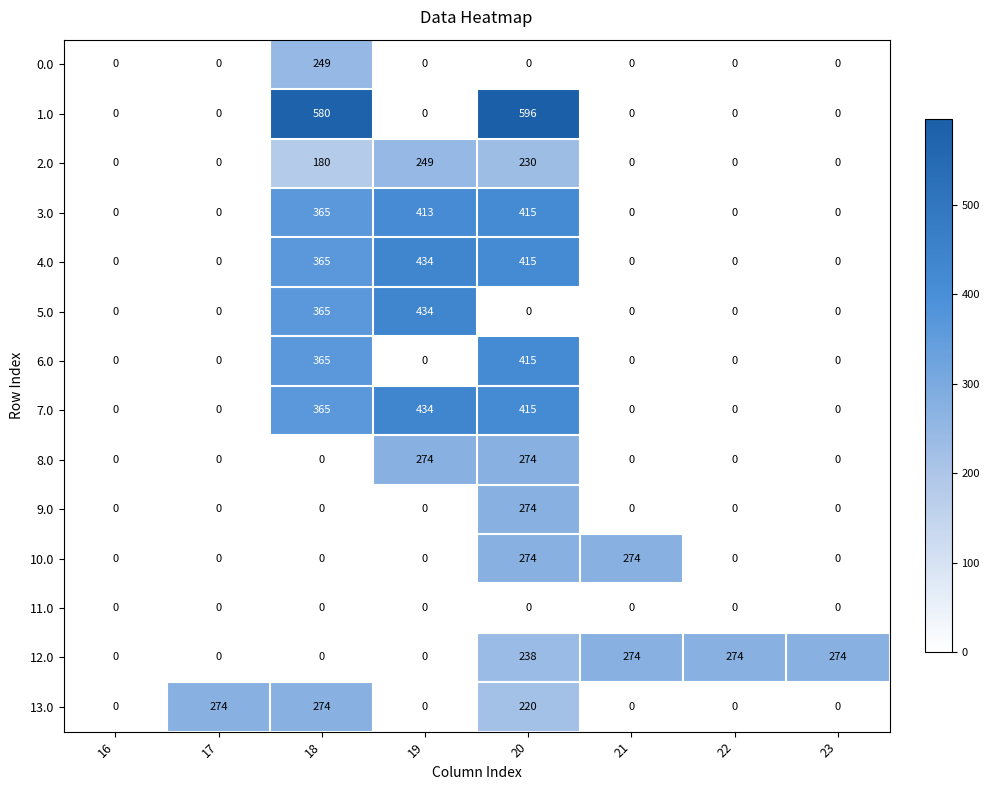

True or false: 9.0 has a value of 0 at 23.

True